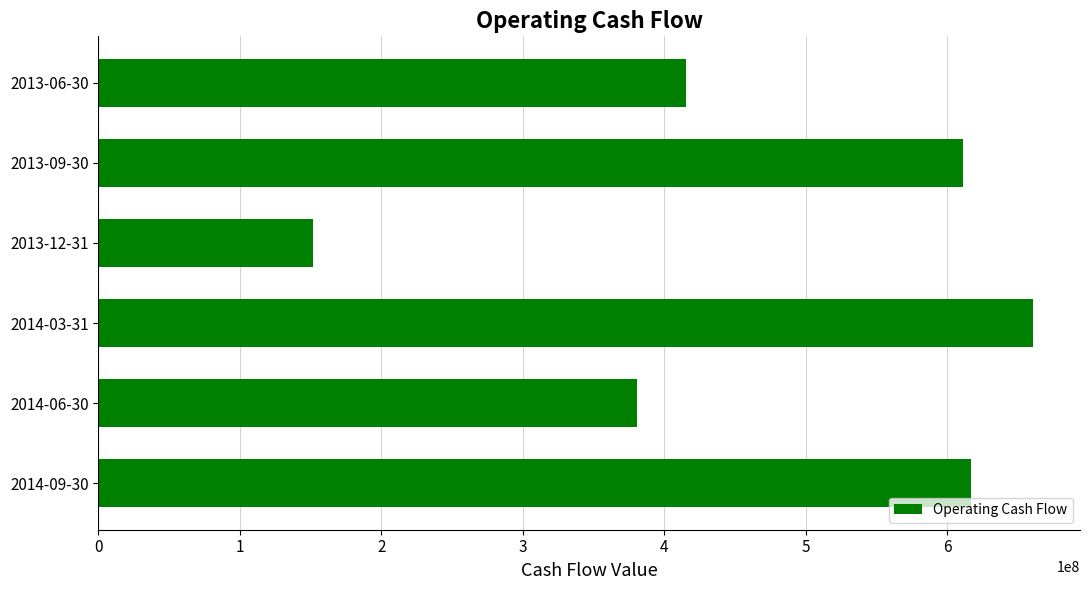

What is the smallest value displayed?

151900000